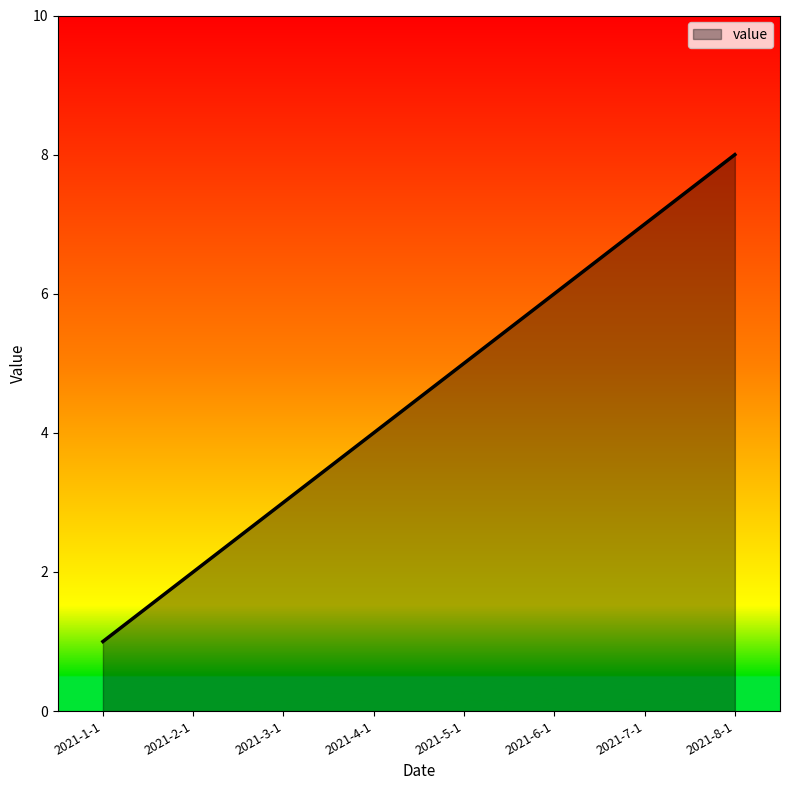

Which category has the highest value across all series?

2021-8-1